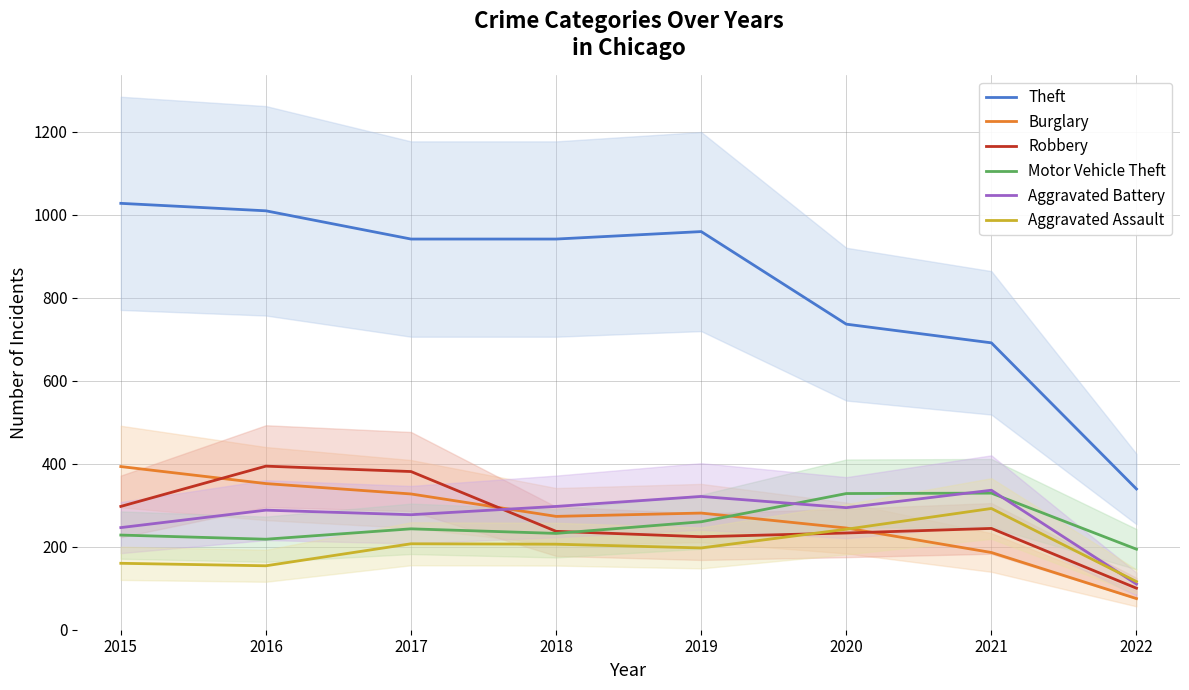

What is the difference between the Robbery values at 2017 and 2016?

13